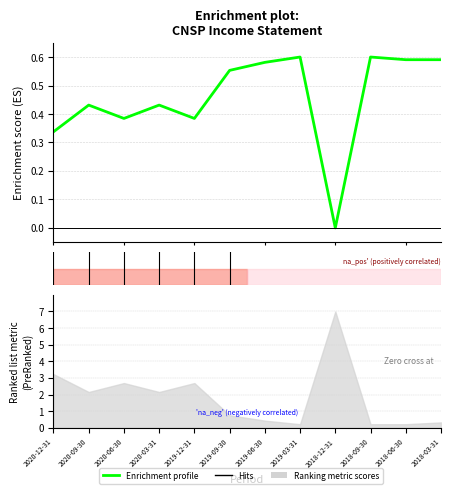

What is the maximum value shown in the chart?

0.6